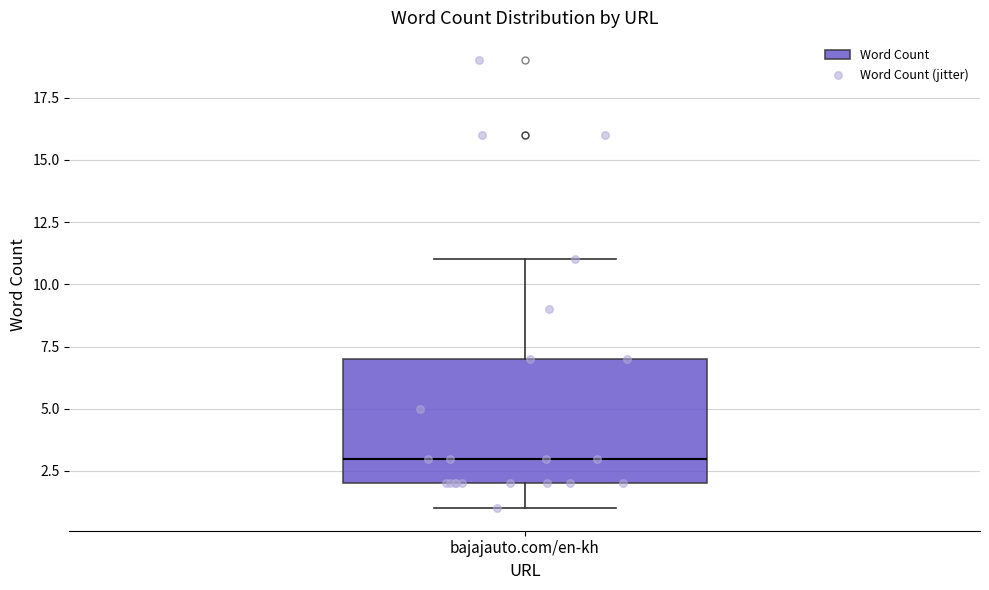

Read this box plot against the y-axis: the position of the median line, the range covered by the box, and the ends of both whiskers. The values are not printed on the chart, so give them approximately, as read against the axis.

median 3, box 2 to 7, whiskers 1 to 11